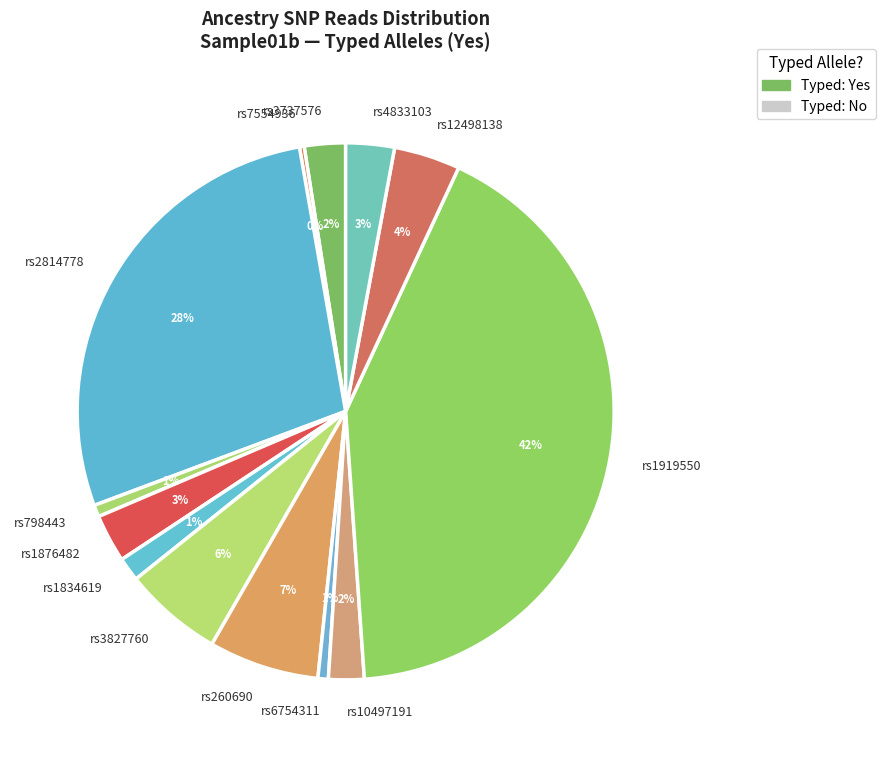

Is the sum of rs10497191 and rs12498138 greater than half?

No